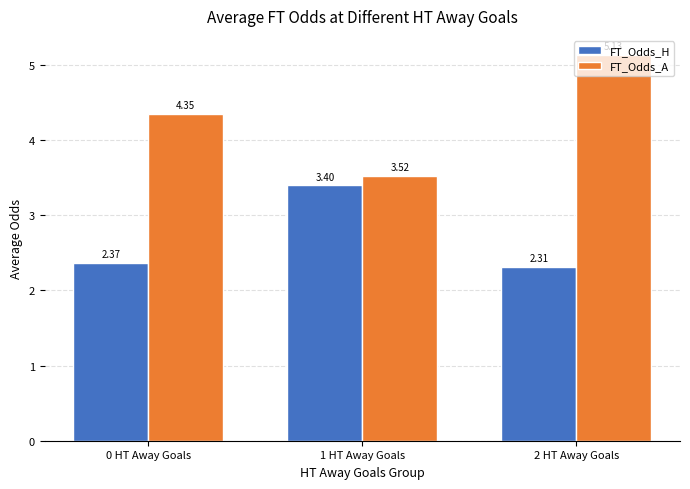

What position from the right is 2 HT Away Goals?

1